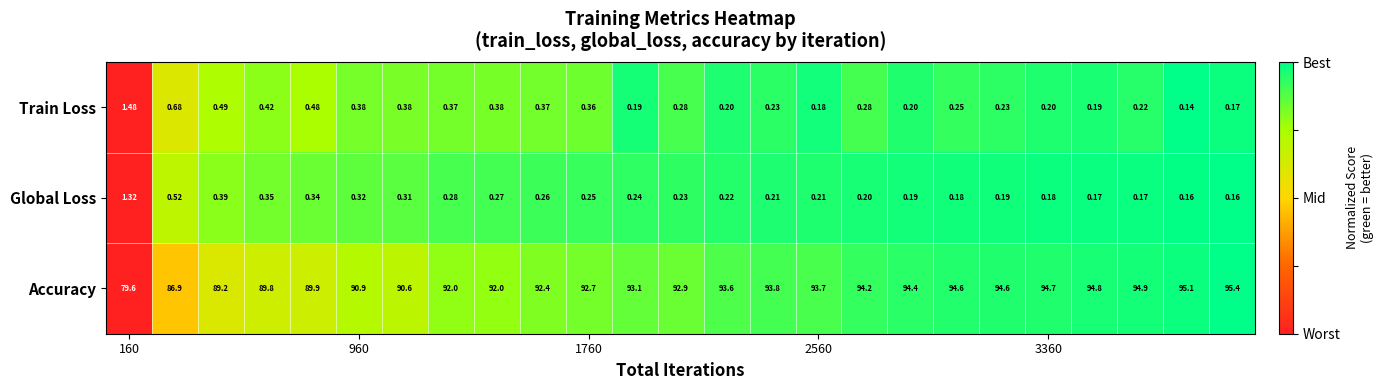

Which series has the largest range (max minus min)?

Accuracy